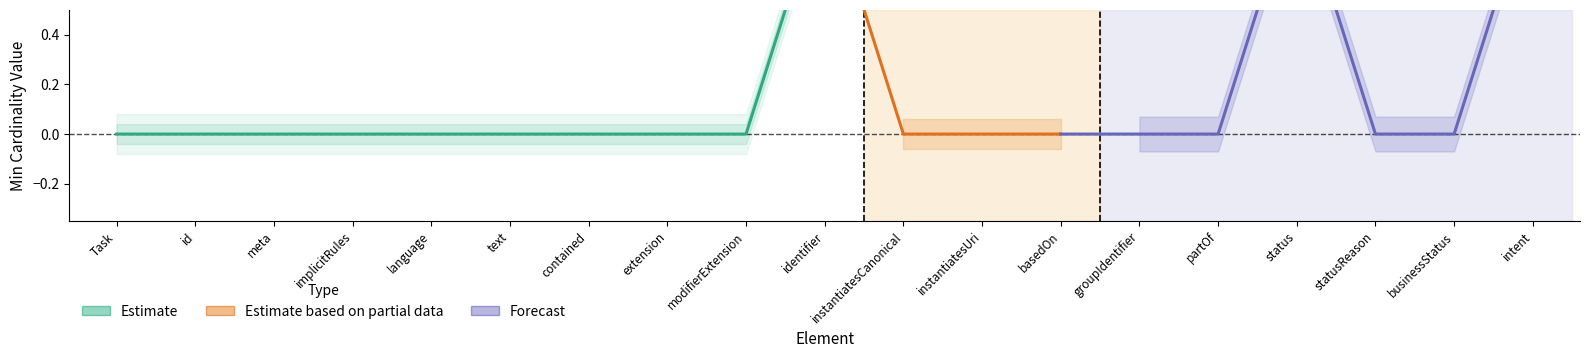

At which label is Base Min closest to 0?

Task